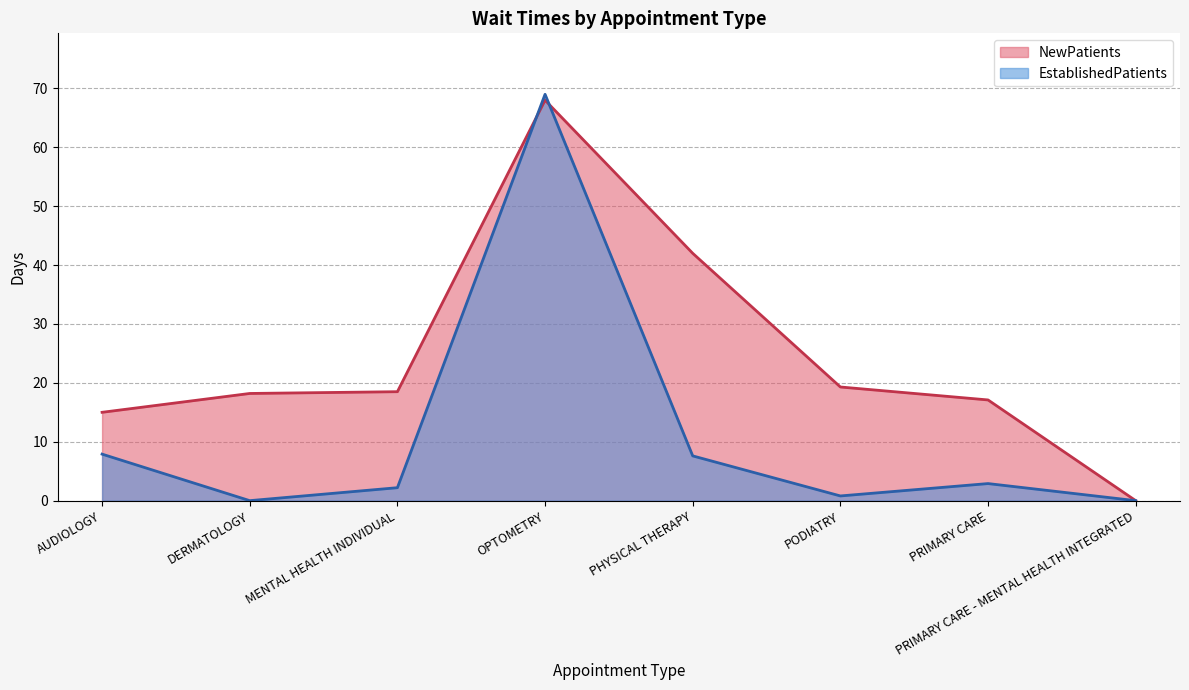

Between DERMATOLOGY and PHYSICAL THERAPY, which series saw the biggest shift?

NewPatients